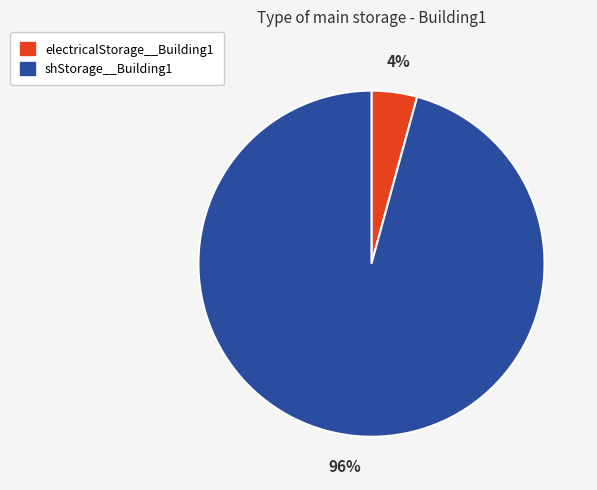

What percentage is the shStorage__Building1 slice, to the nearest percent?

96%